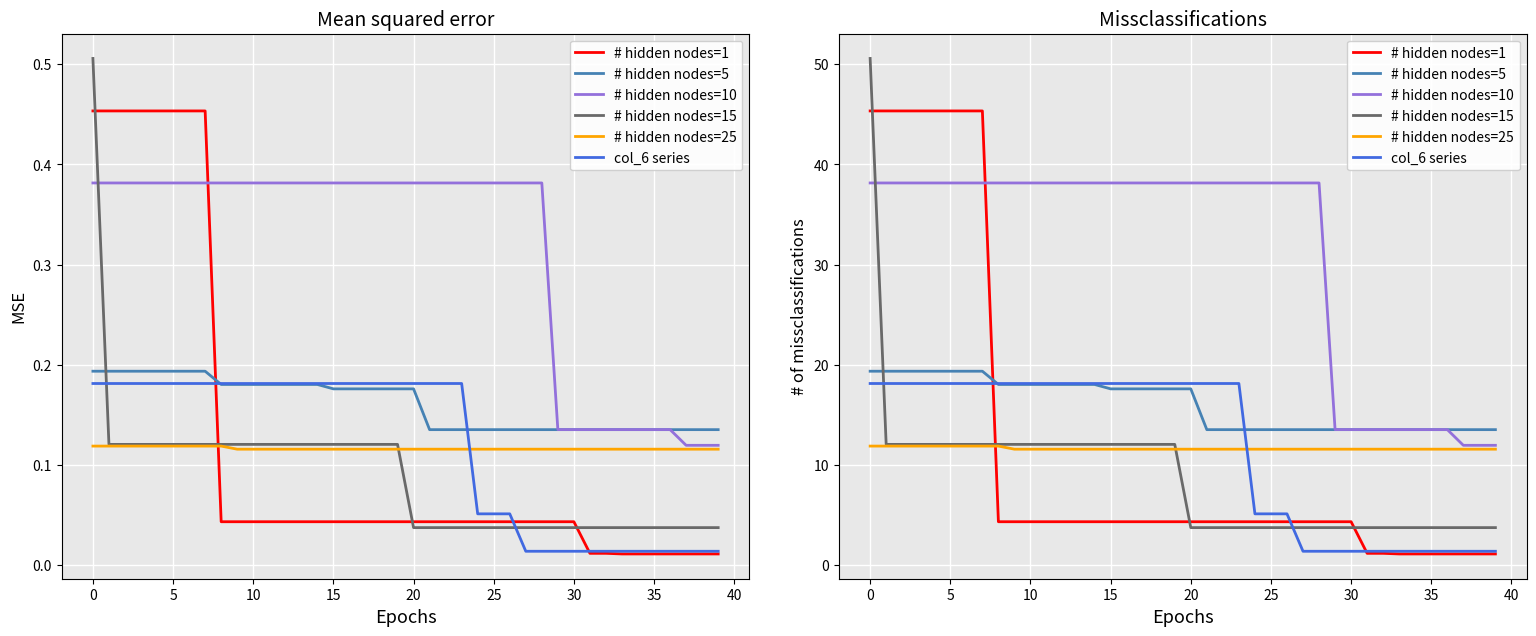

What is the sum of the # hidden nodes=15 values at 11 and 29?

15.8